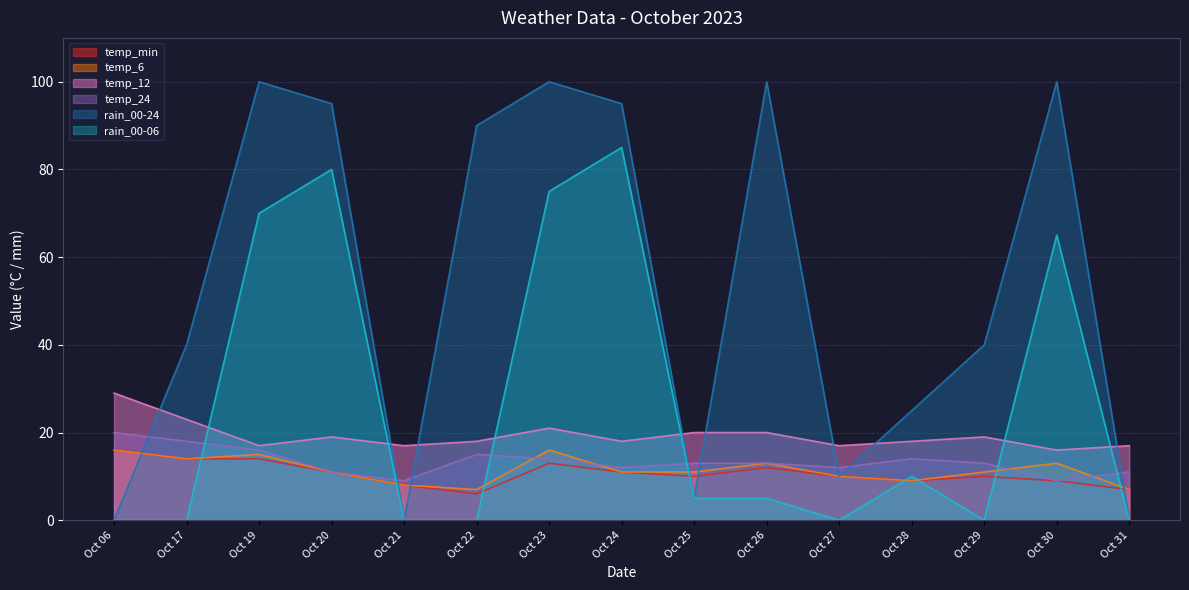

Where do temp_6 and rain_00-06 first cross each other?

Oct 17 and Oct 19